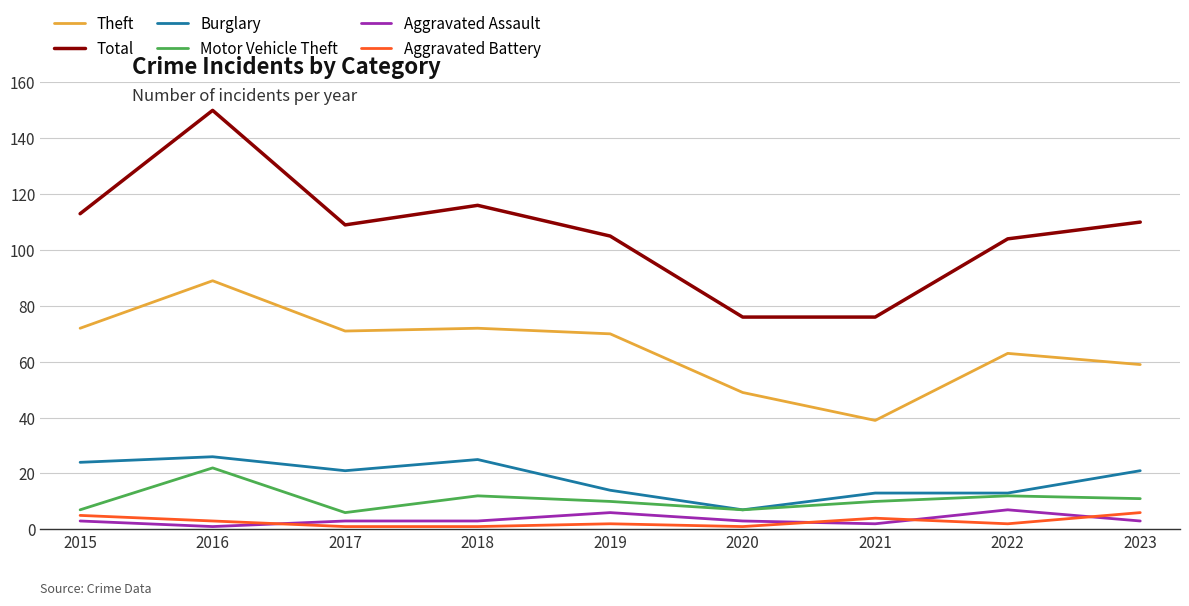

Which category has the highest value across all series?

2016